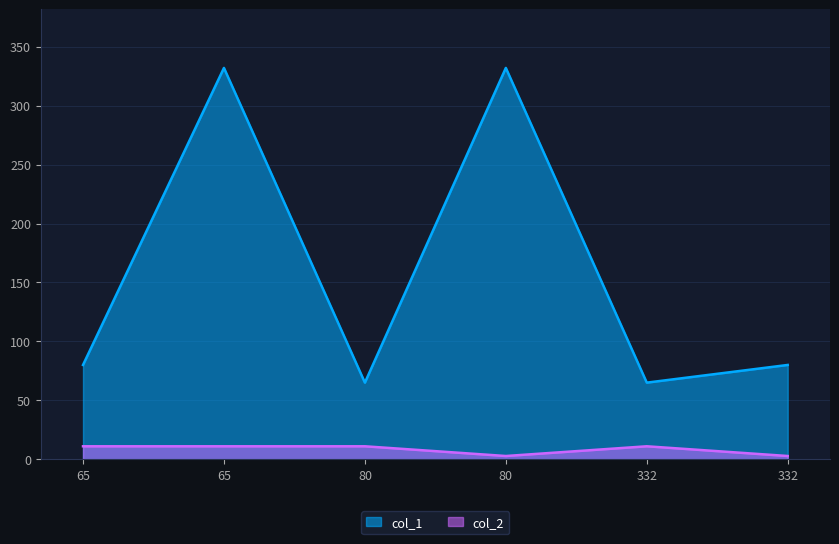

Which series has the largest range (max minus min)?

col_1